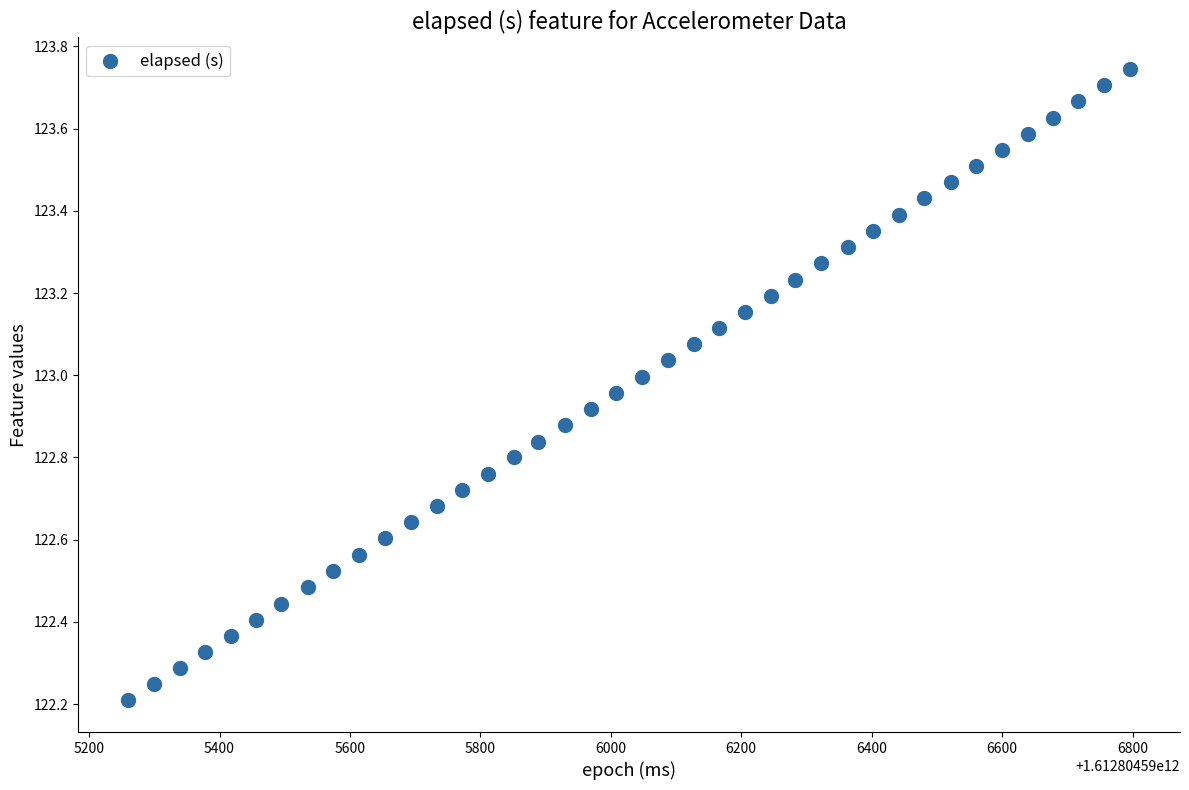

What is the range of X values (max minus min)?

1536.0